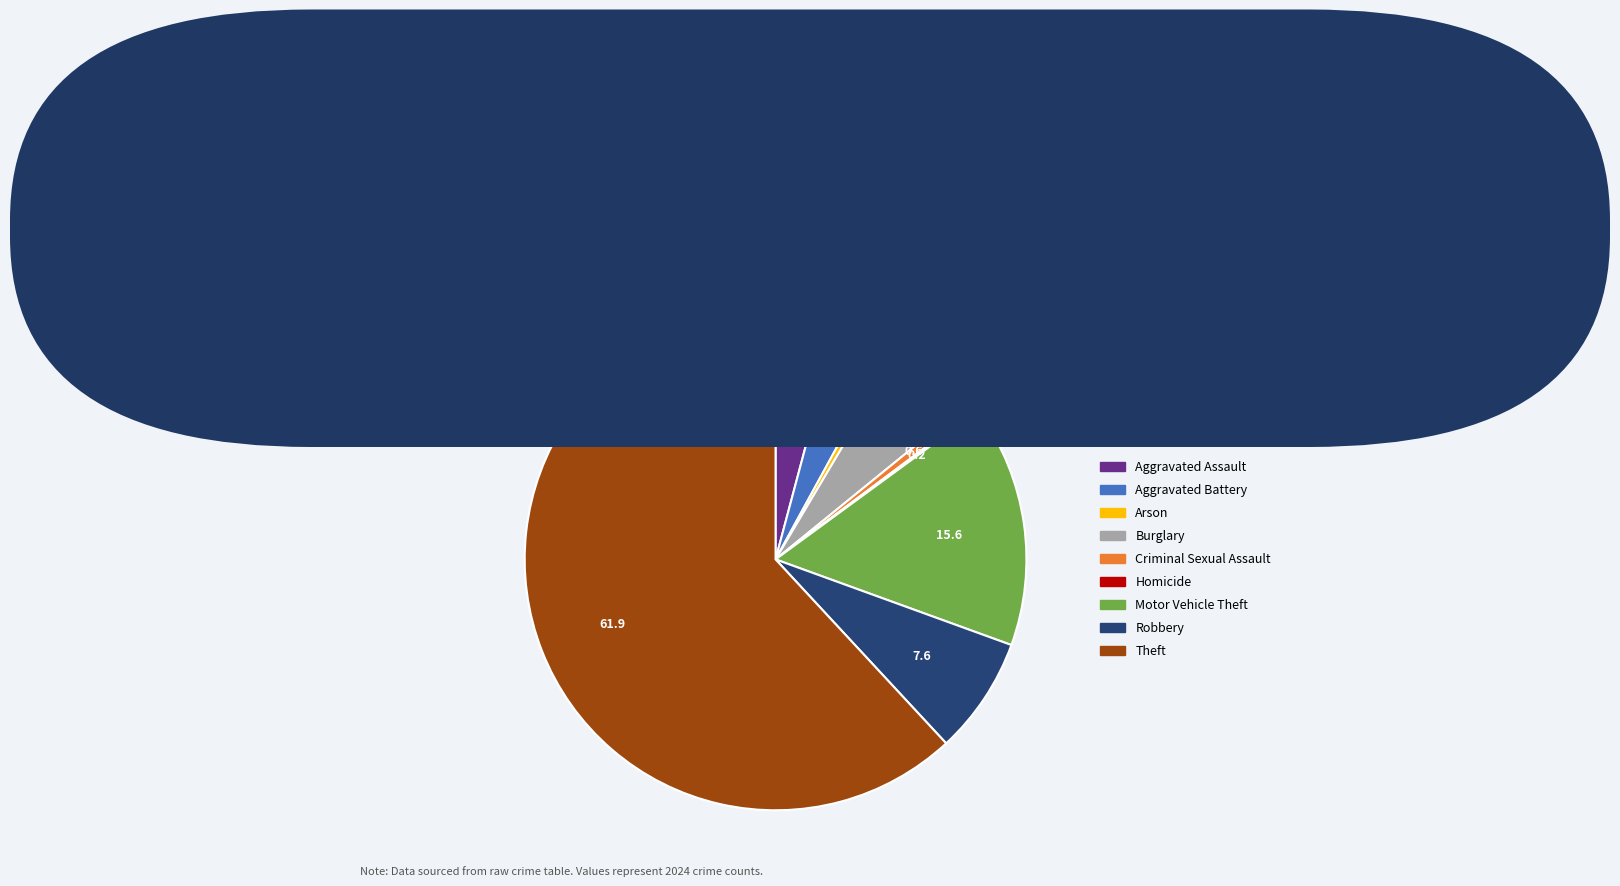

Is the sum of Arson and Robbery greater than half?

No